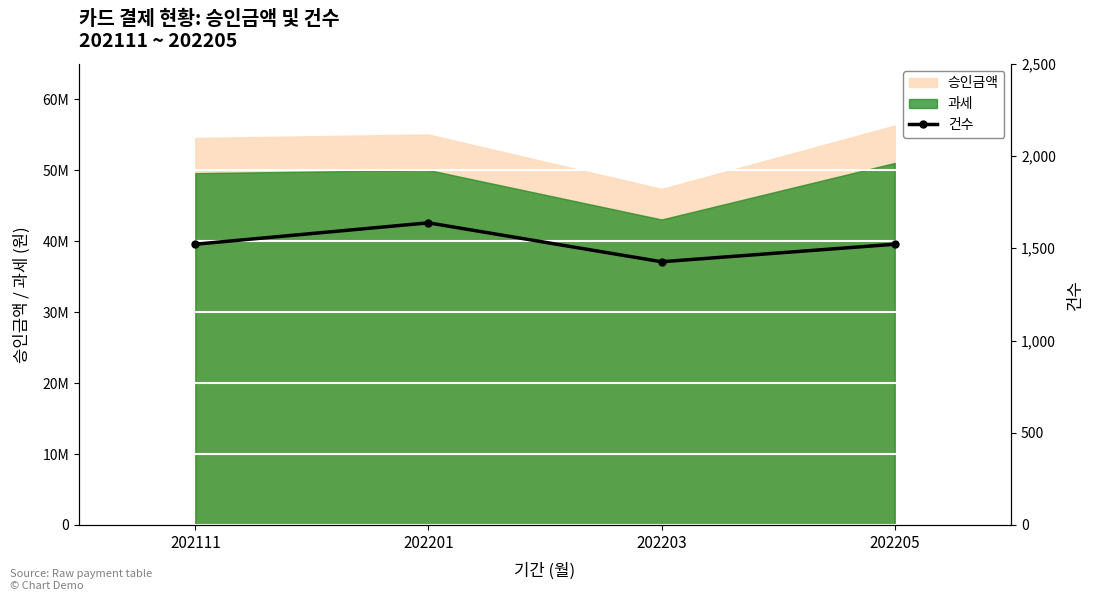

What is the ratio of the value at 202203 to the value at 202201?

0.9